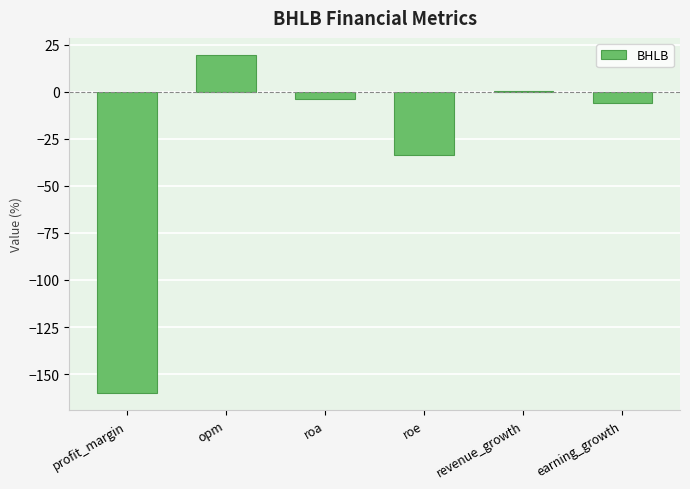

True or false: the data shows -53.1 at roe.

False